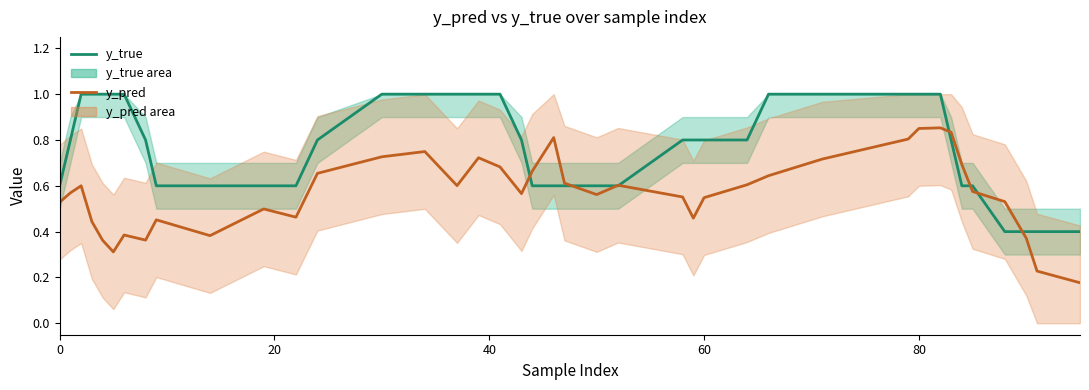

True or false: y_pred and y_true intersect in this chart.

True